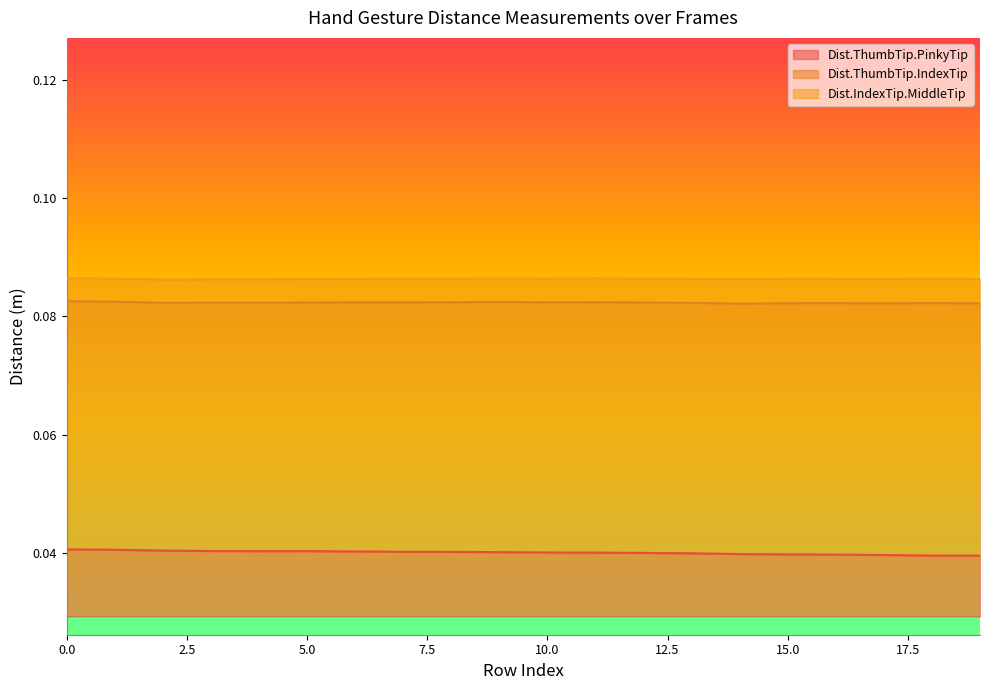

Reading right to left, list all the values displayed in this chart.

Dist.ThumbTip.PinkyTip: 0.0	0.0	0.0	0.0	0.0	0.0	0.0	0.0	0.0	0.0	0.0	0.0	0.0	0.0	0.0	0.0	0.0	0.0	0.0	0.0
Dist.ThumbTip.IndexTip: 0.1	0.1	0.1	0.1	0.1	0.1	0.1	0.1	0.1	0.1	0.1	0.1	0.1	0.1	0.1	0.1	0.1	0.1	0.1	0.1
Dist.IndexTip.MiddleTip: 0.0	0.0	0.0	0.0	0.0	0.0	0.0	0.0	0.0	0.0	0.0	0.0	0.0	0.0	0.0	0.0	0.0	0.0	0.0	0.0